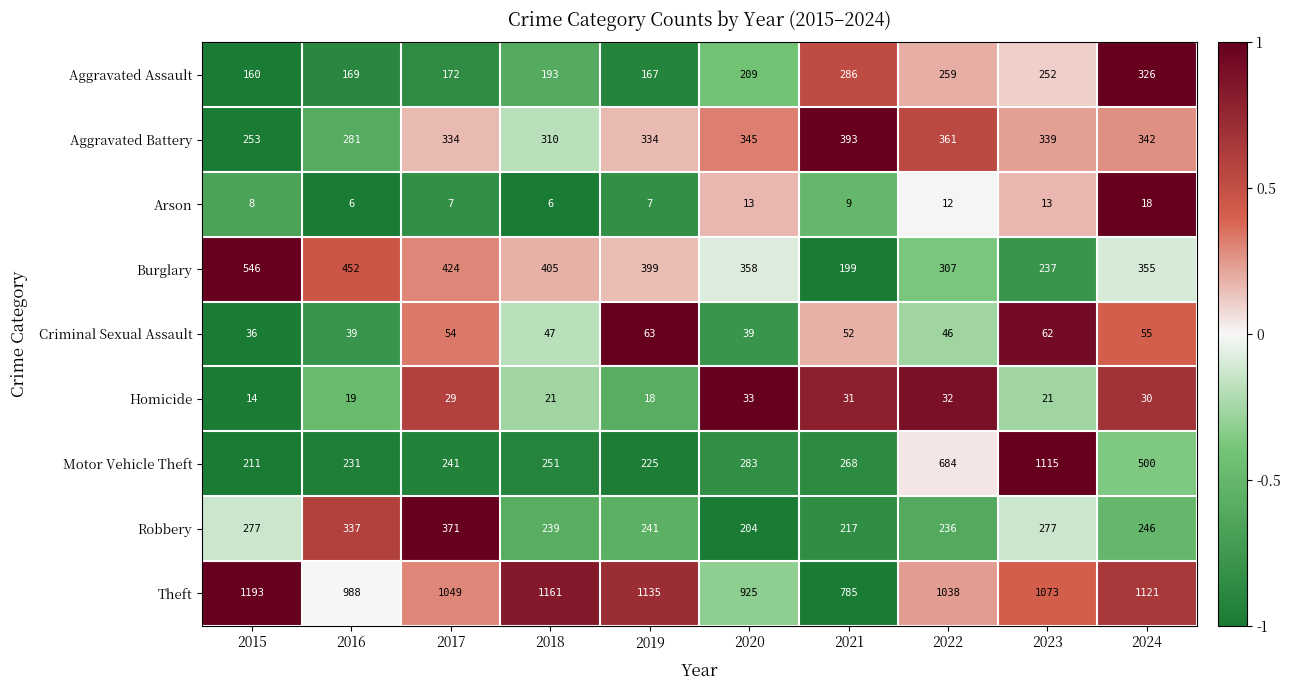

What is the difference between the maximum and minimum values in the Homicide series?

19